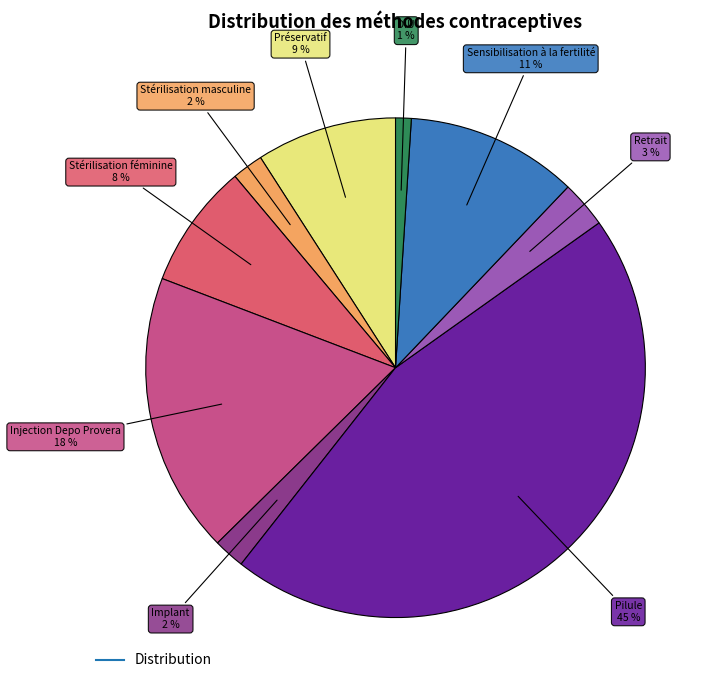

To the nearest percent, what is the difference between the largest and smallest slice percentages?

44%